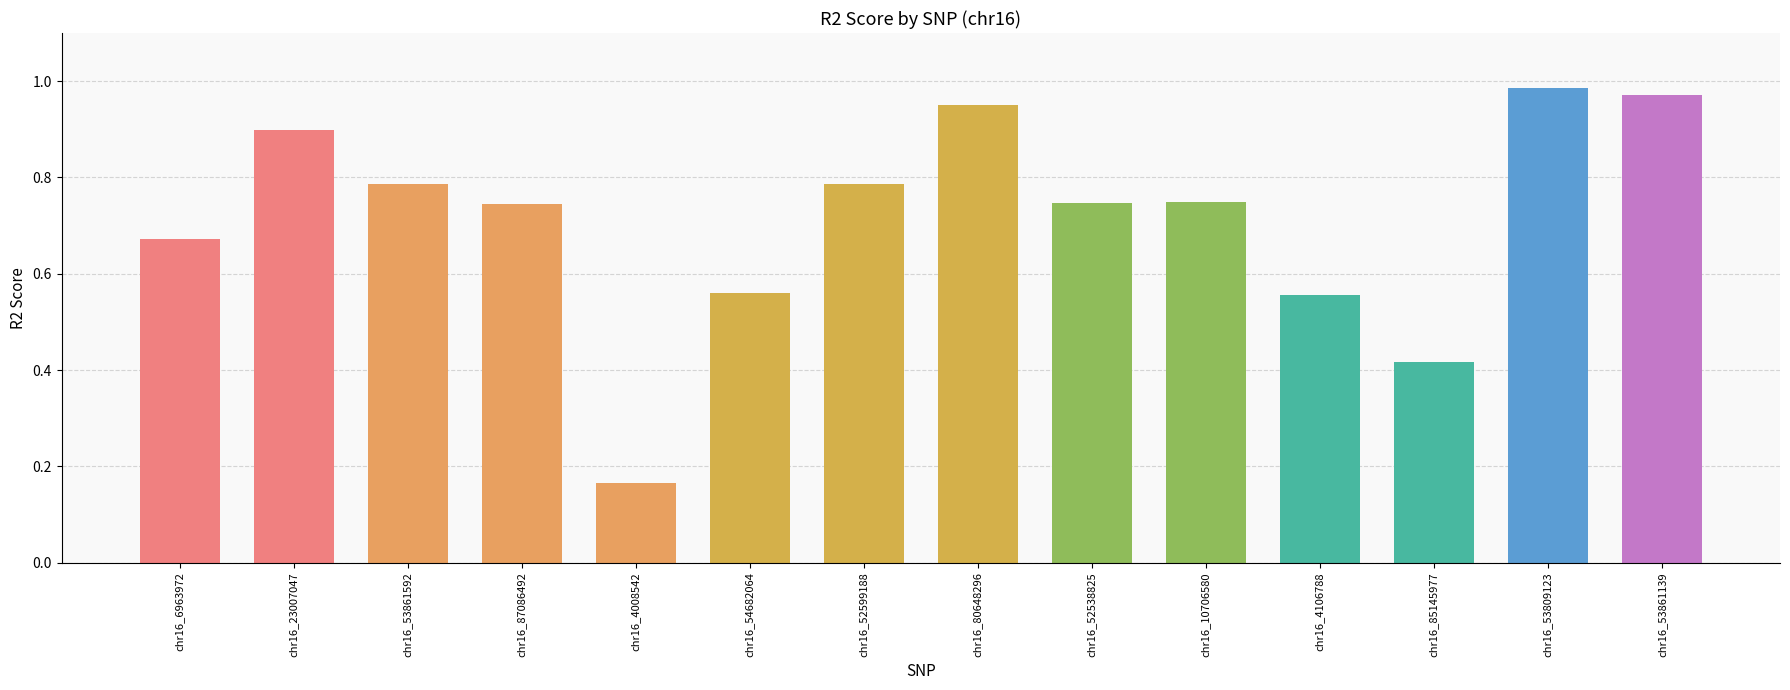

What is the change in value from chr16_6963972 to chr16_53861139?

+0.3